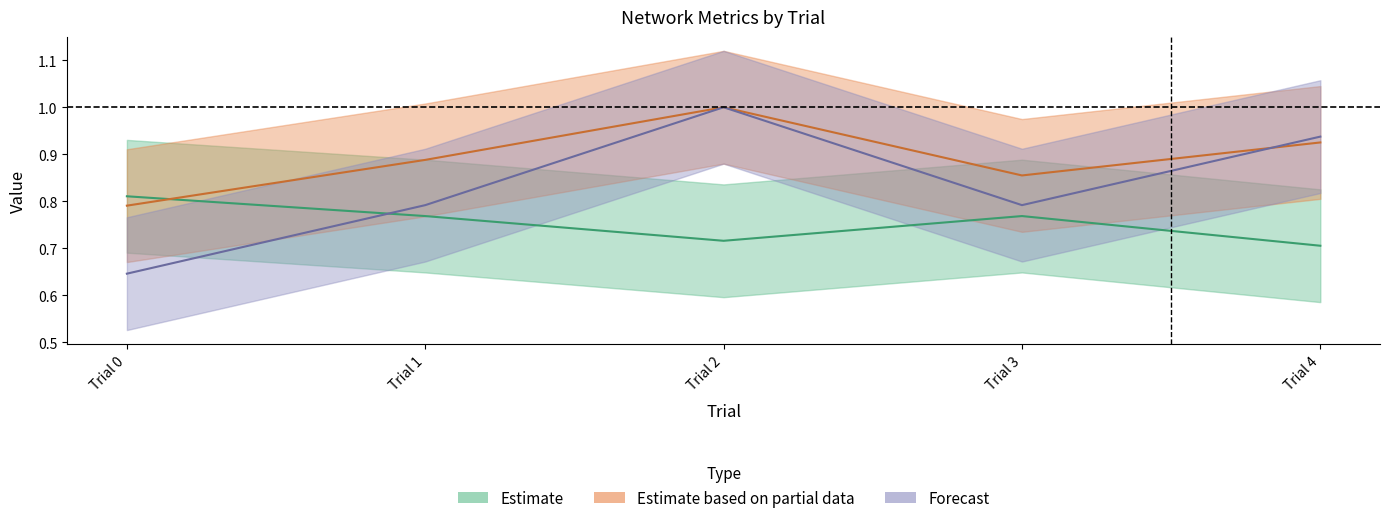

How many lines are shown in the chart?

3